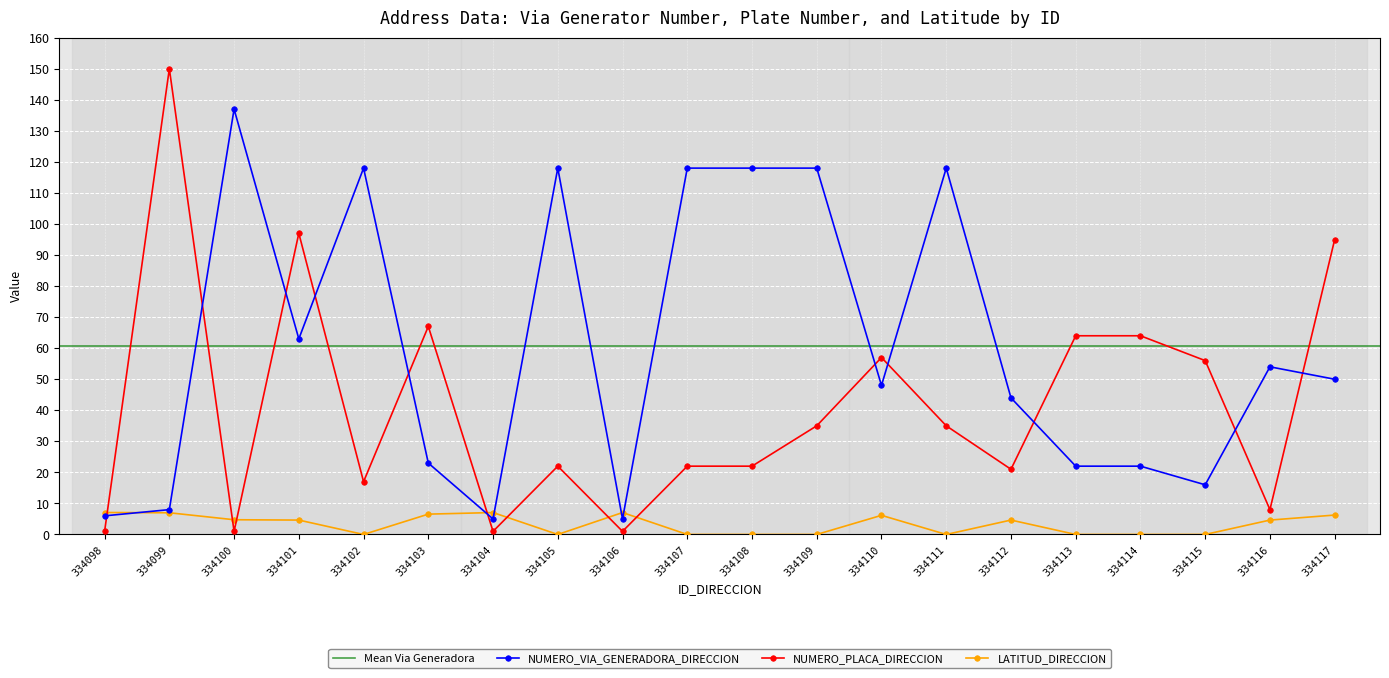

Where is the first local maximum for NUMERO_VIA_GENERADORA_DIRECCION?

334100